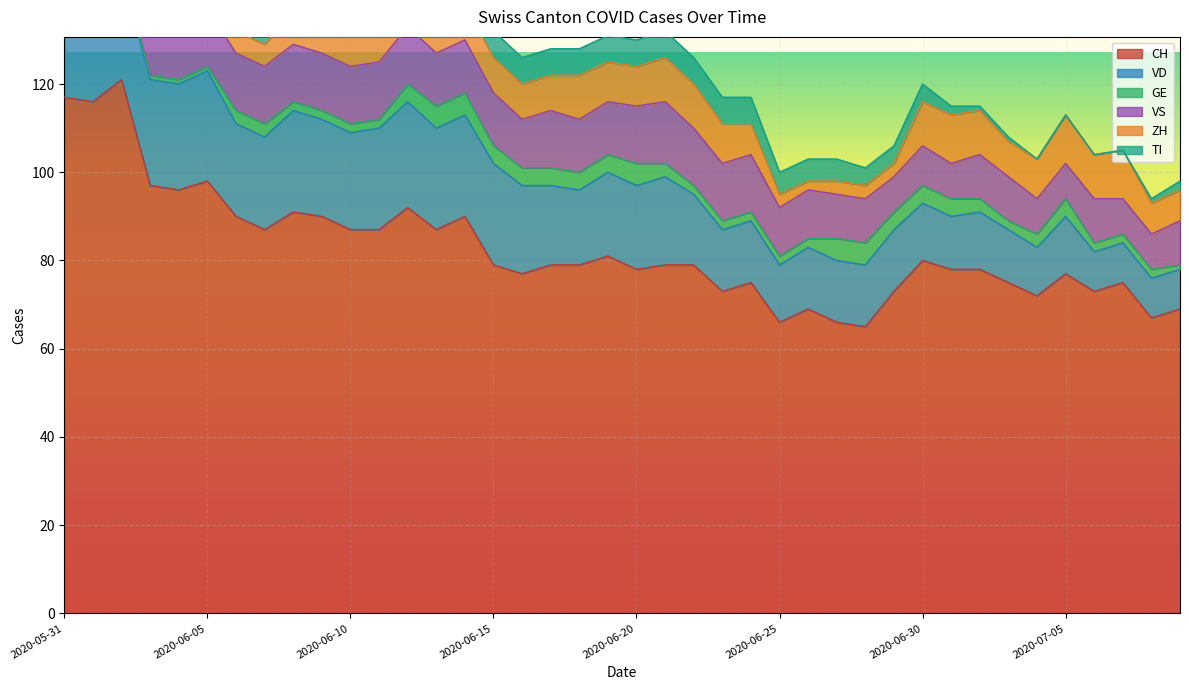

List the labels in order of GE value, largest first.

2020-06-13, 2020-06-14, 2020-06-20, 2020-06-27, 2020-06-28, 2020-06-12, 2020-06-15, 2020-06-16, 2020-06-17, 2020-06-18, 2020-06-19, 2020-06-29, 2020-06-30, 2020-07-01, 2020-07-05, 2020-06-06, 2020-06-07, 2020-06-21, 2020-07-02, 2020-07-04, 2020-05-31, 2020-06-01, 2020-06-08, 2020-06-09, 2020-06-10, 2020-06-11, 2020-06-22, 2020-06-23, 2020-06-24, 2020-06-25, 2020-06-26, 2020-07-03, 2020-07-06, 2020-07-07, 2020-07-08, 2020-06-02, 2020-06-03, 2020-06-04, 2020-06-05, 2020-07-09